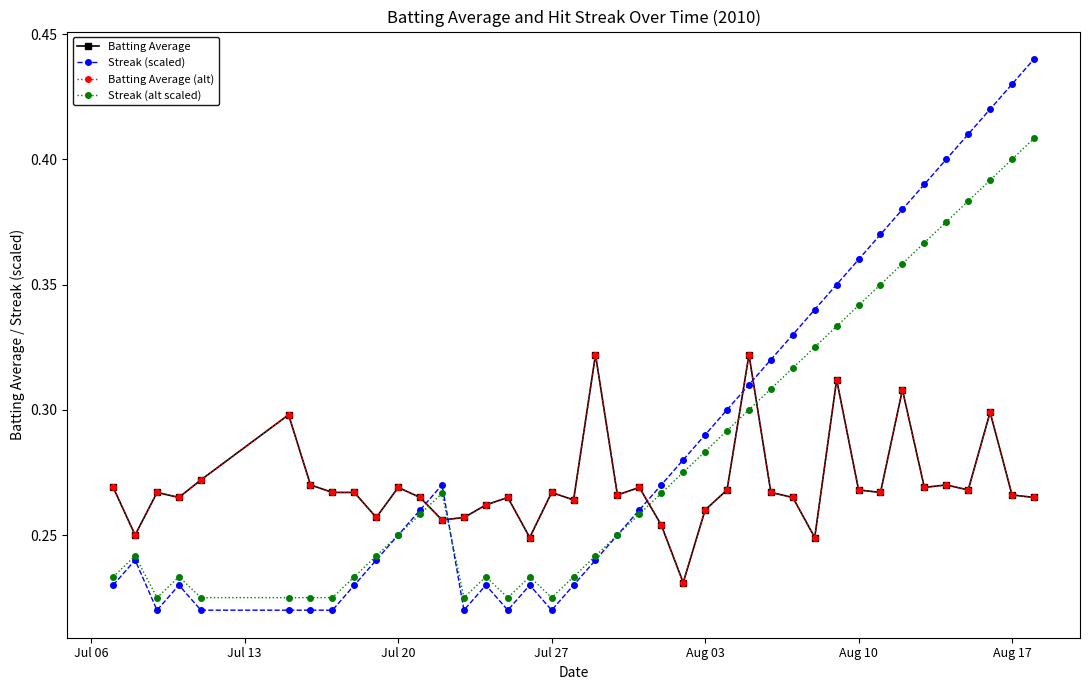

Is this an area chart (filled region under the line)?

No